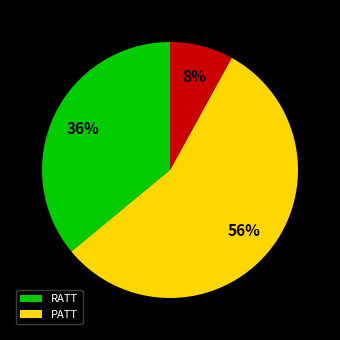

Is there any slice that represents more than half of the pie?

Yes